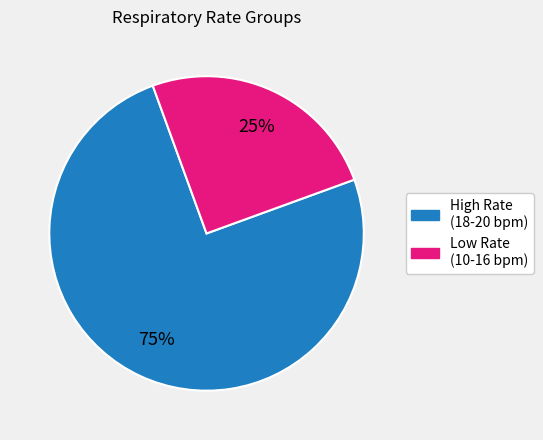

Is there any slice that represents more than half of the pie?

Yes